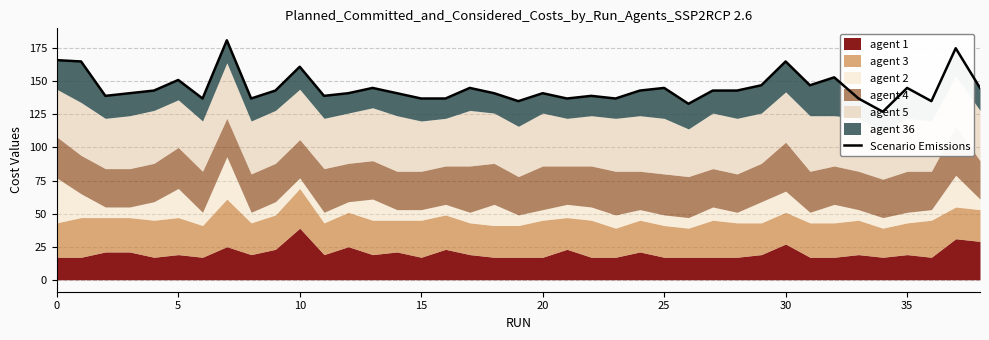

What is the label of the 18th point from the right?

21